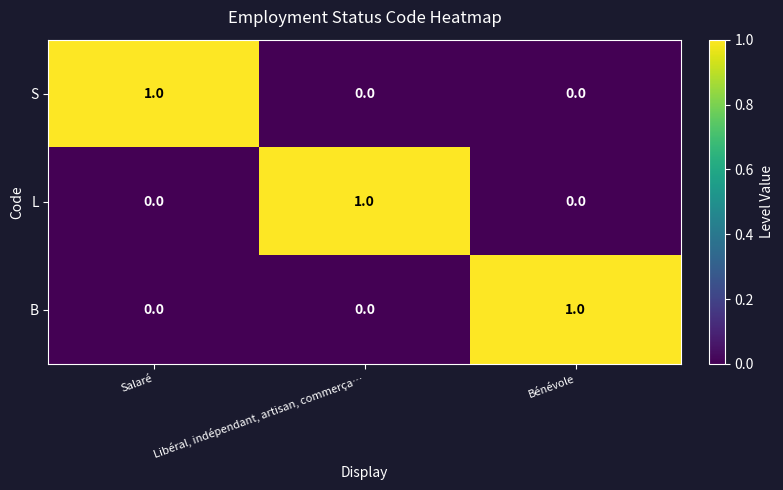

At how many categories does at least one series exceed 0?

3